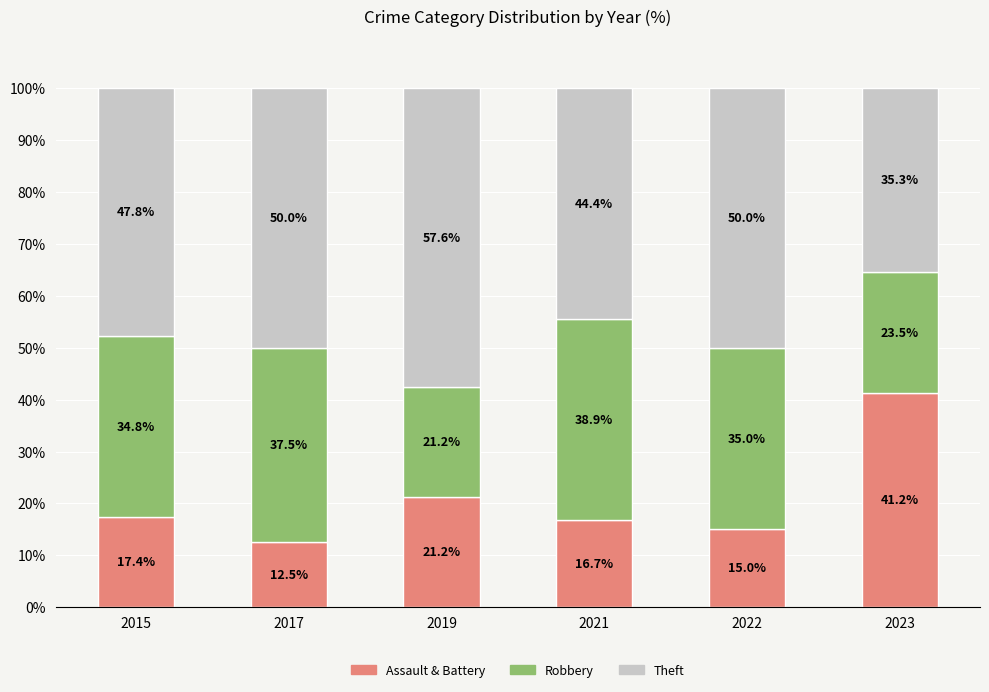

List the labels in order of Assault & Battery value, smallest first.

2017, 2022, 2021, 2015, 2019, 2023